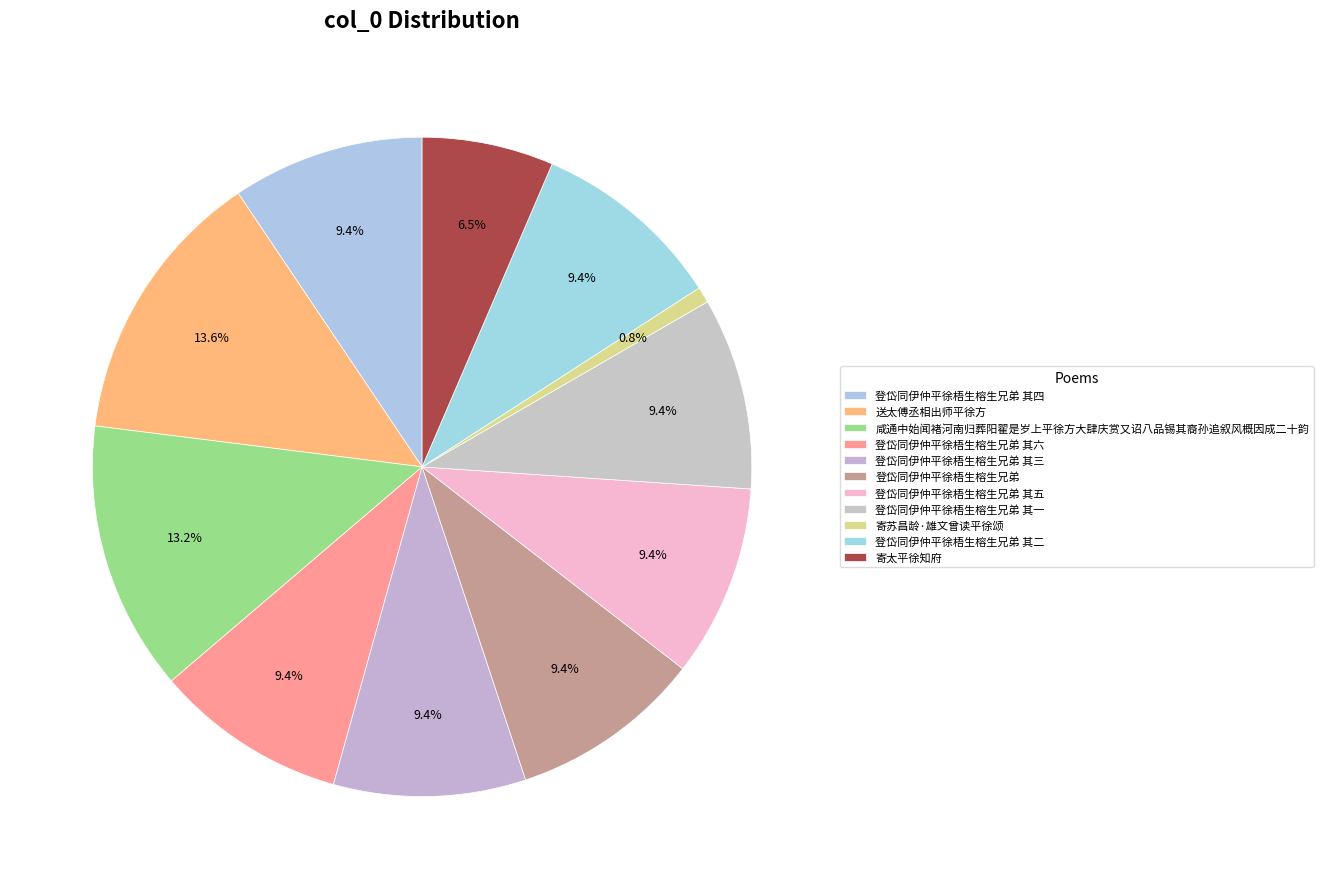

What percentage is the 寄苏昌龄·雄文曾读平徐颂 slice, to the nearest percent?

1%